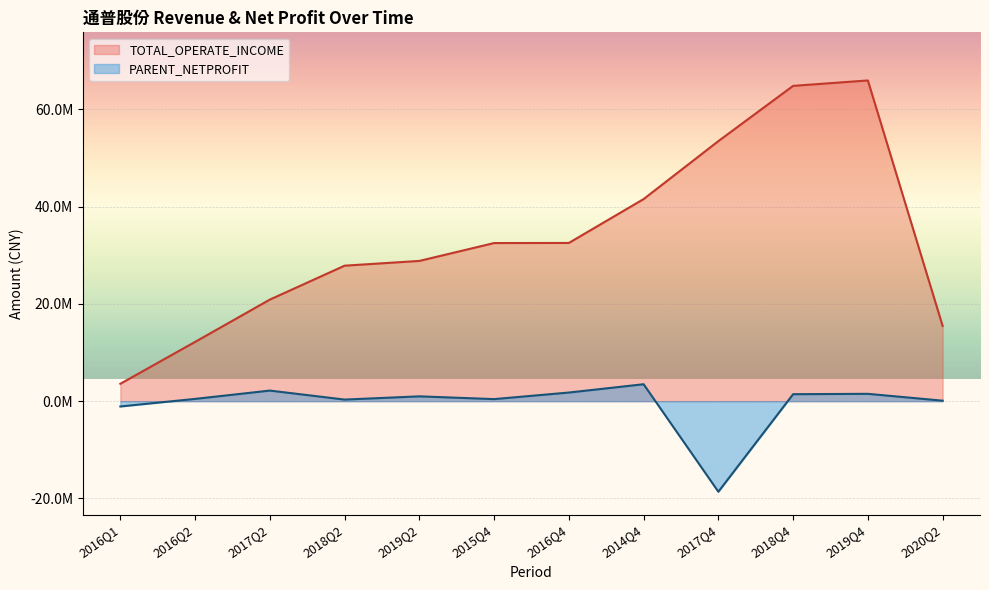

Which category has the highest value across all series?

2019Q4